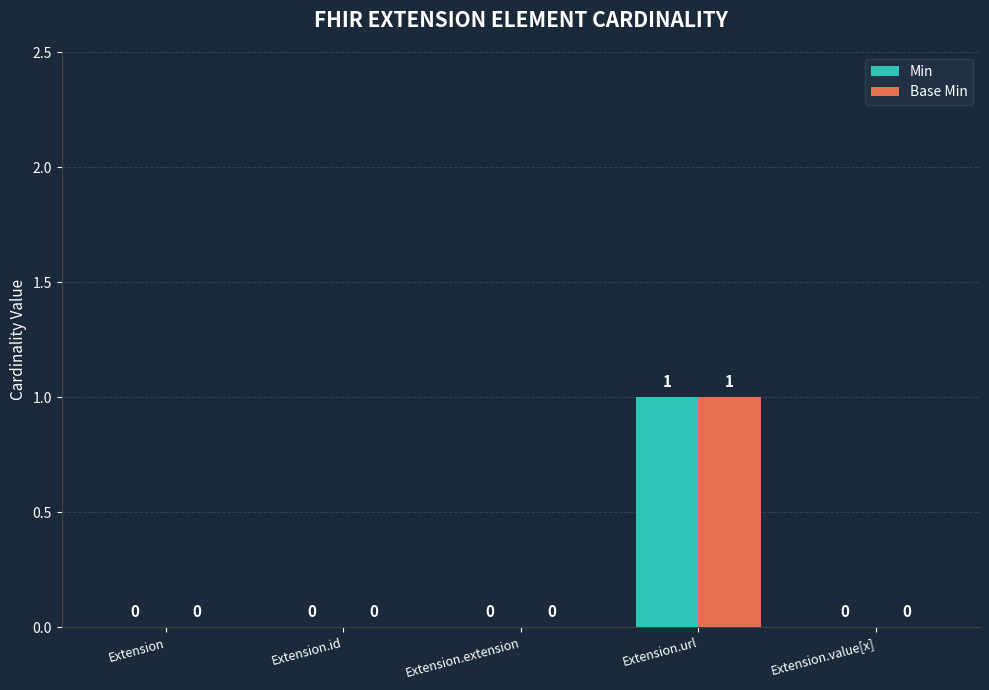

The value of Base Min at Extension is 0. True or false?

True